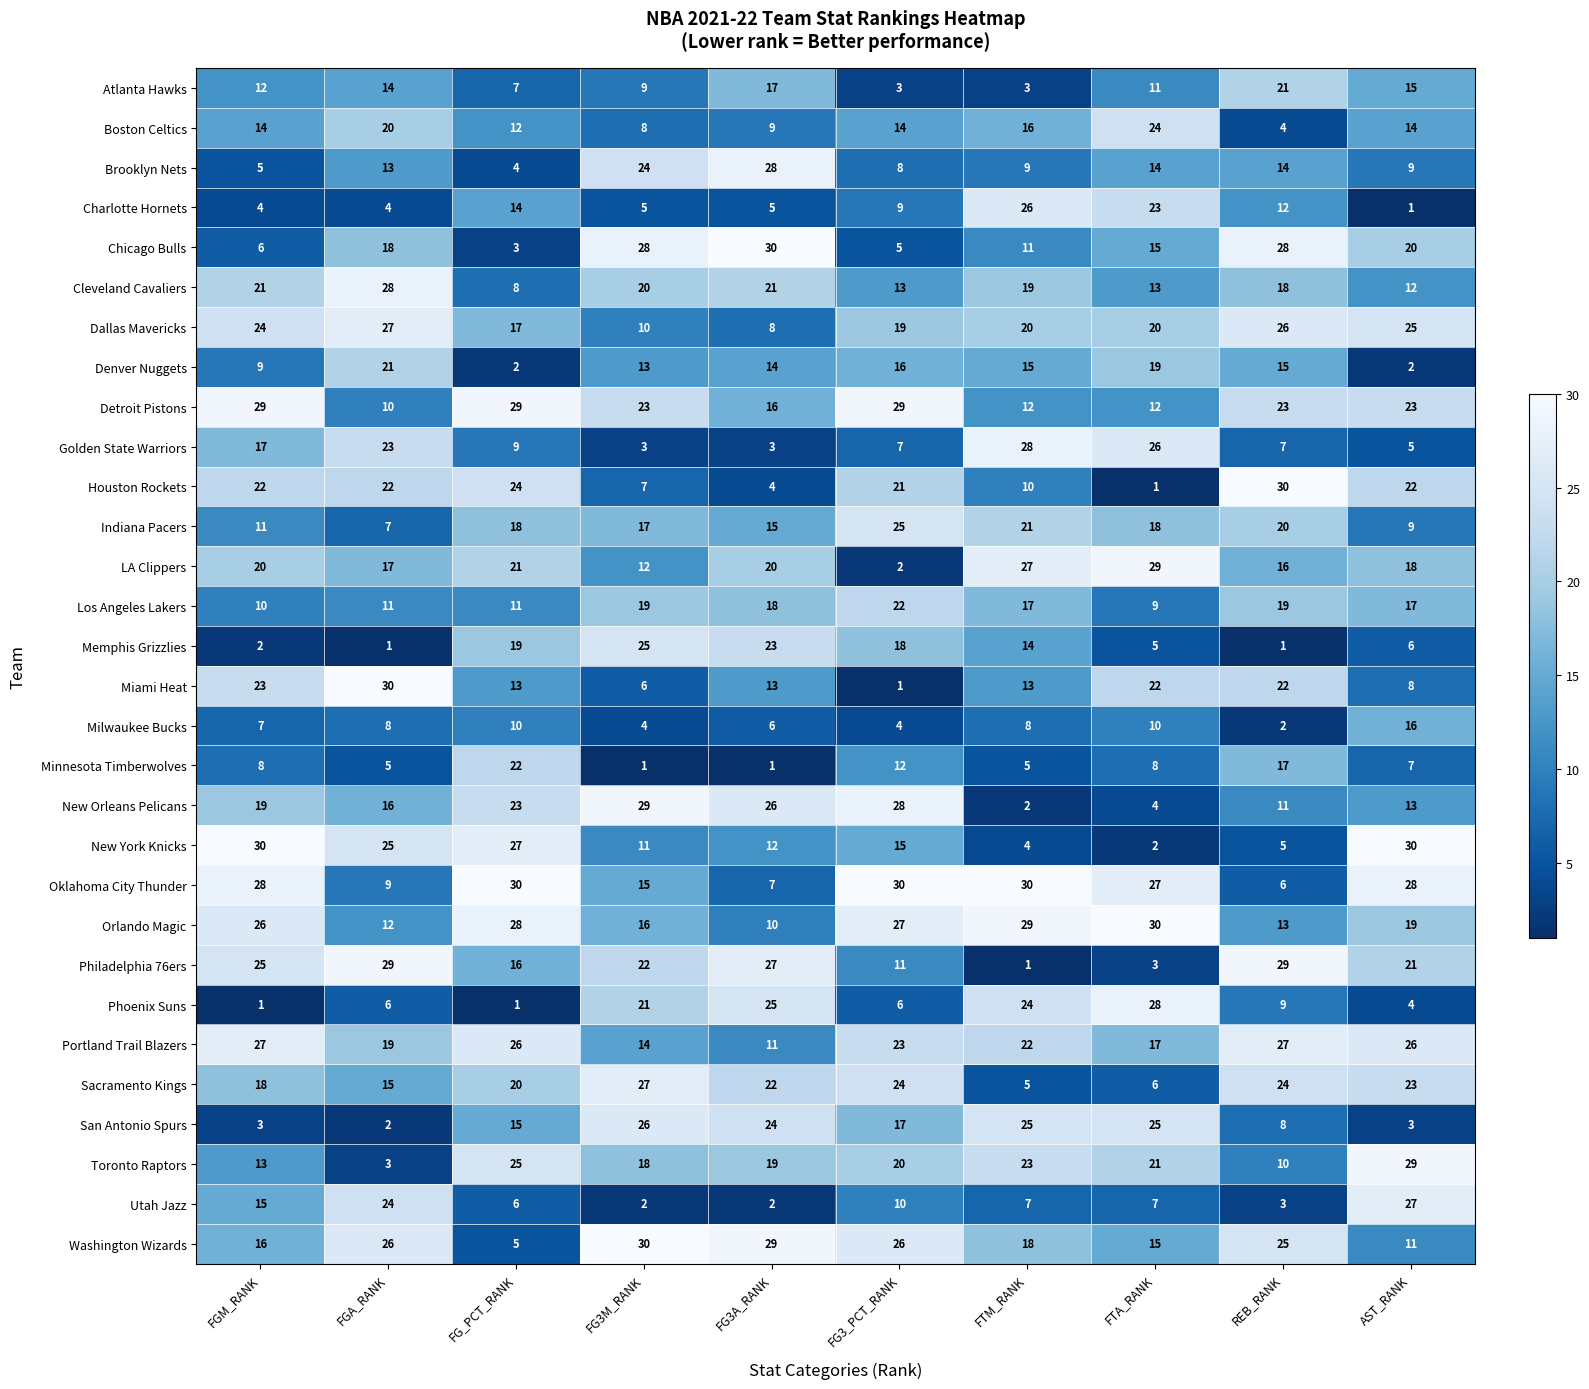

At which label does Toronto Raptors first exceed 20?

FG_PCT_RANK